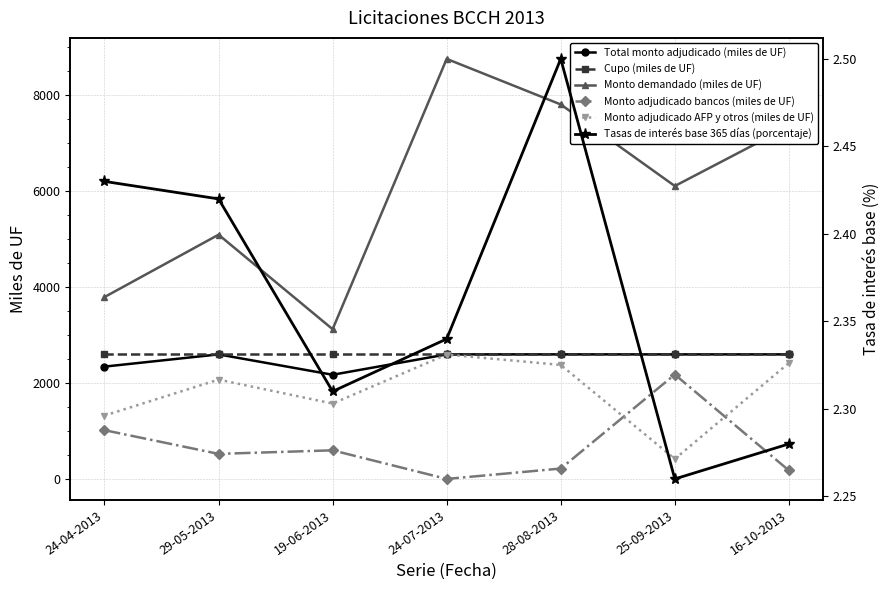

Where is the first local minimum for Monto adjudicado AFP y otros (miles de UF)?

19-06-2013